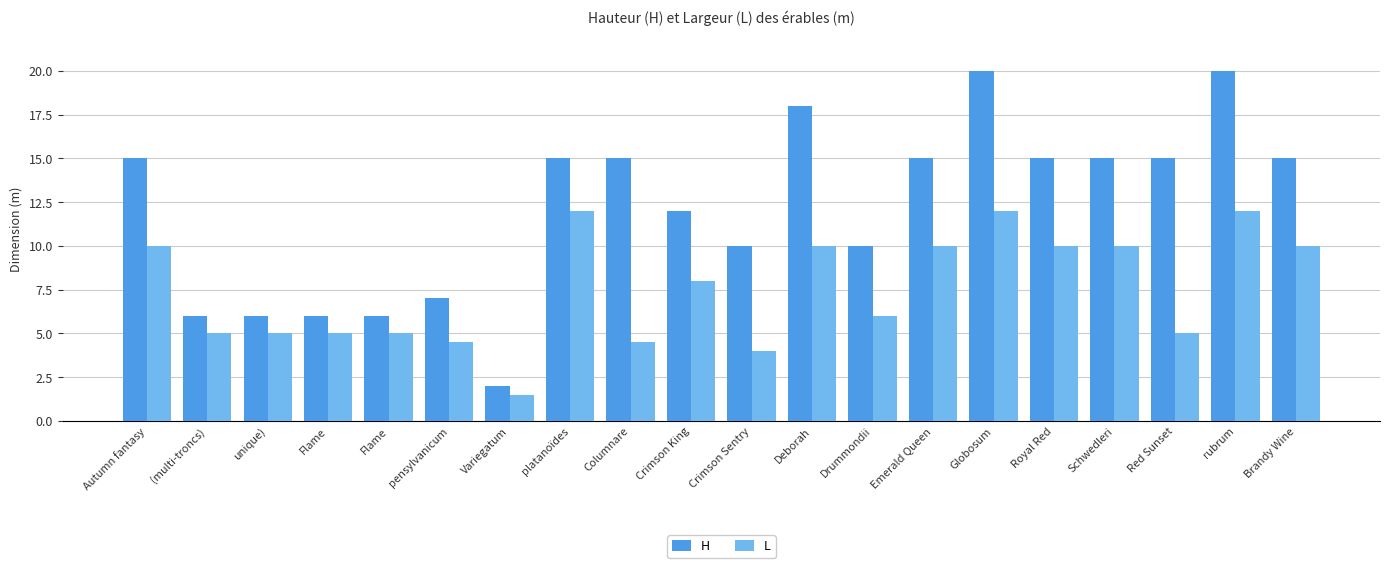

What is the sum of all L values?

149.5